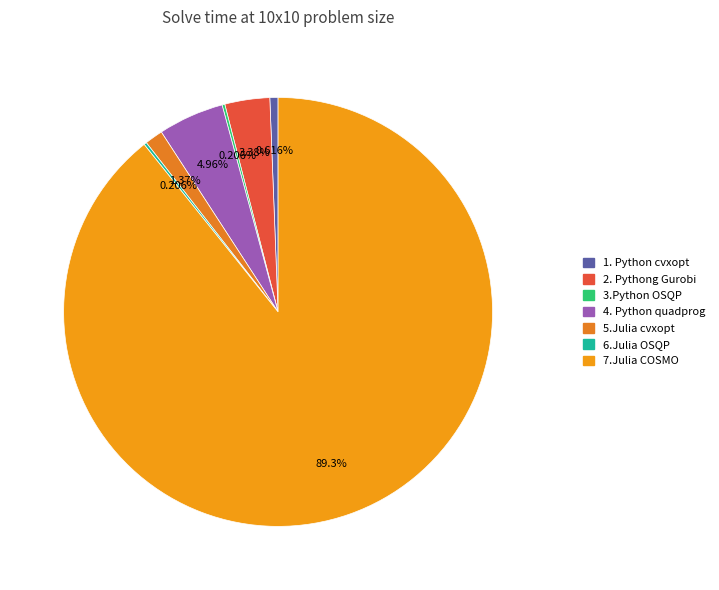

Which slice is the largest?

7.Julia COSMO